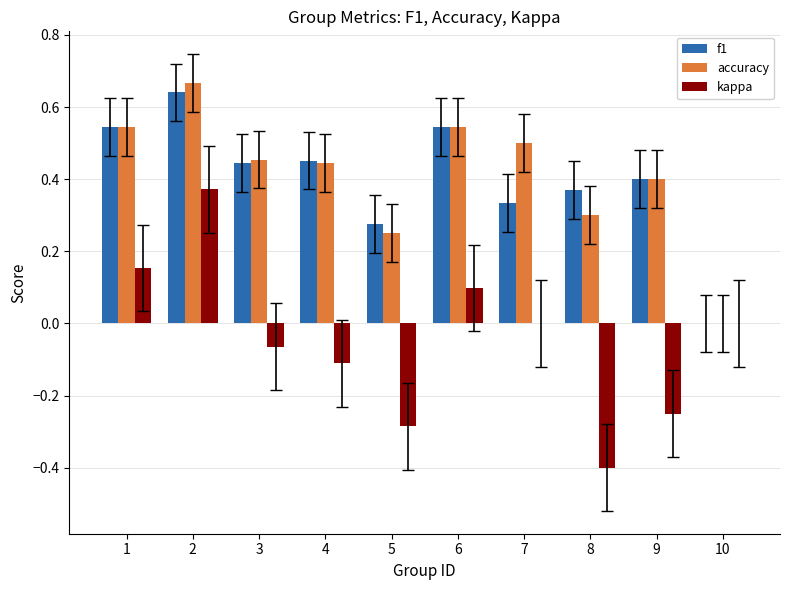

Is the value of accuracy at 7 greater than the value of kappa at 8?

Yes